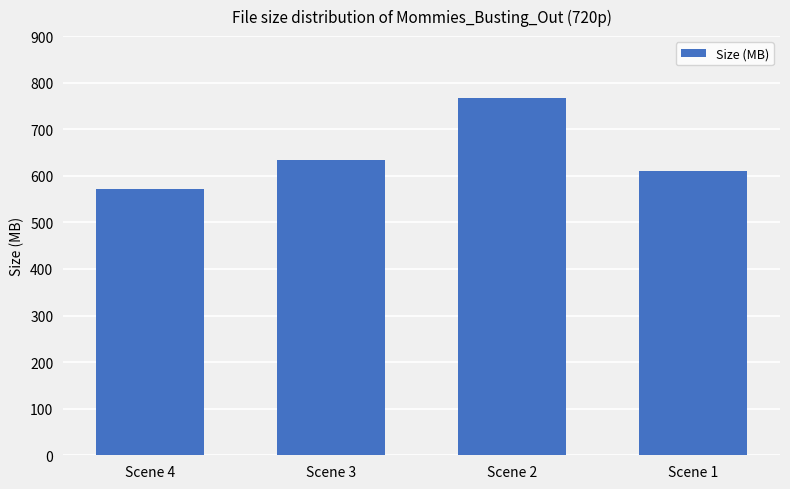

How many distinct data groups are displayed?

1